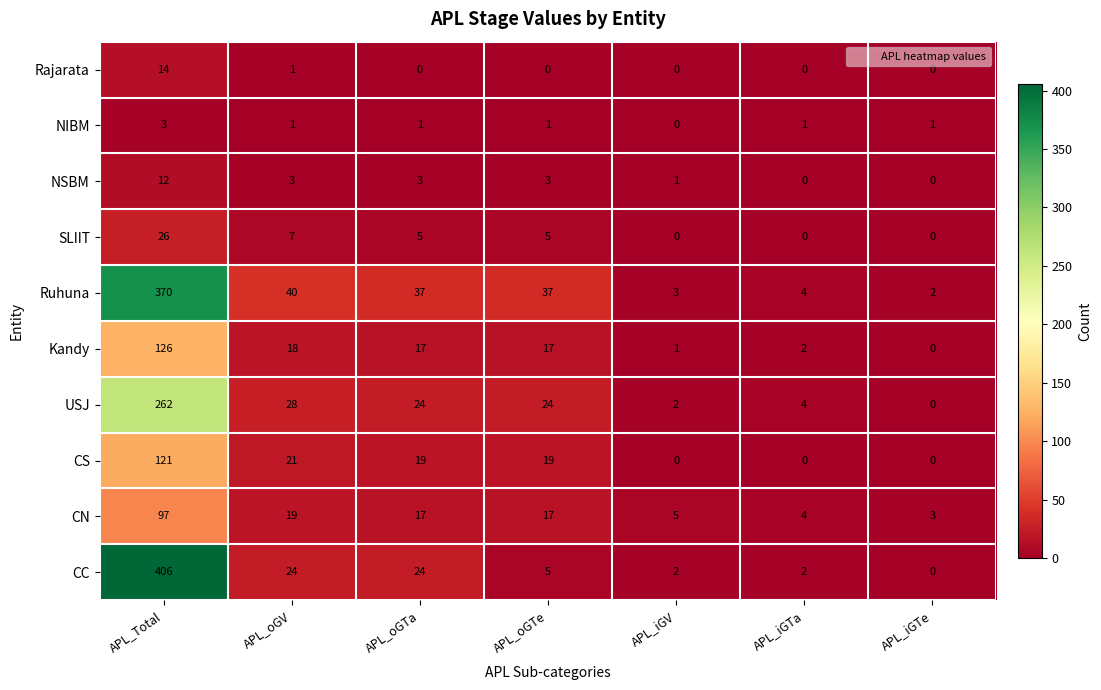

Rank the series at APL_Total from lowest to highest value.

NIBM, NSBM, Rajarata, SLIIT, CN, CS, Kandy, USJ, Ruhuna, CC